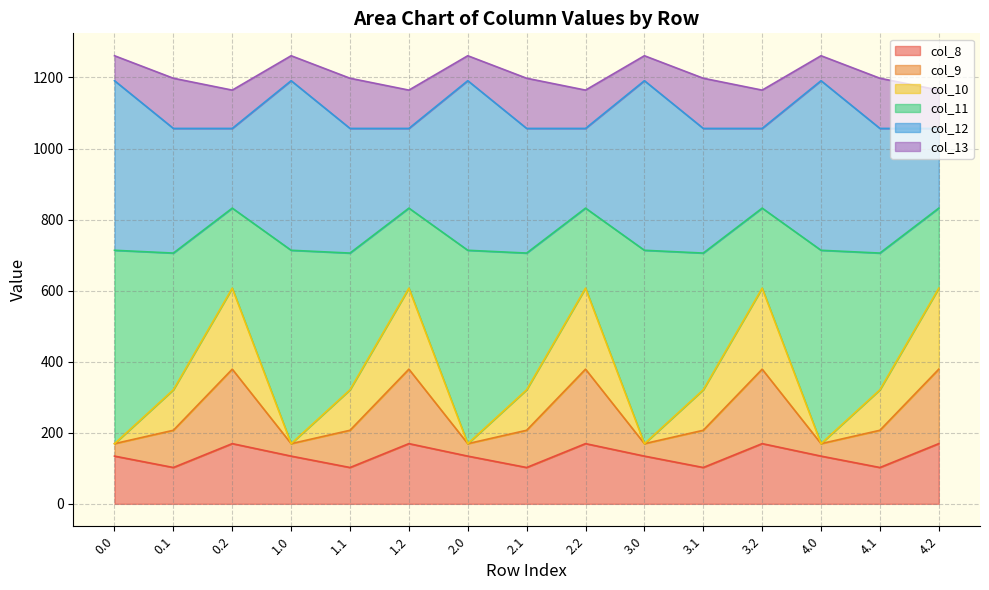

What is the total value across all series at 2.2?

1164.4